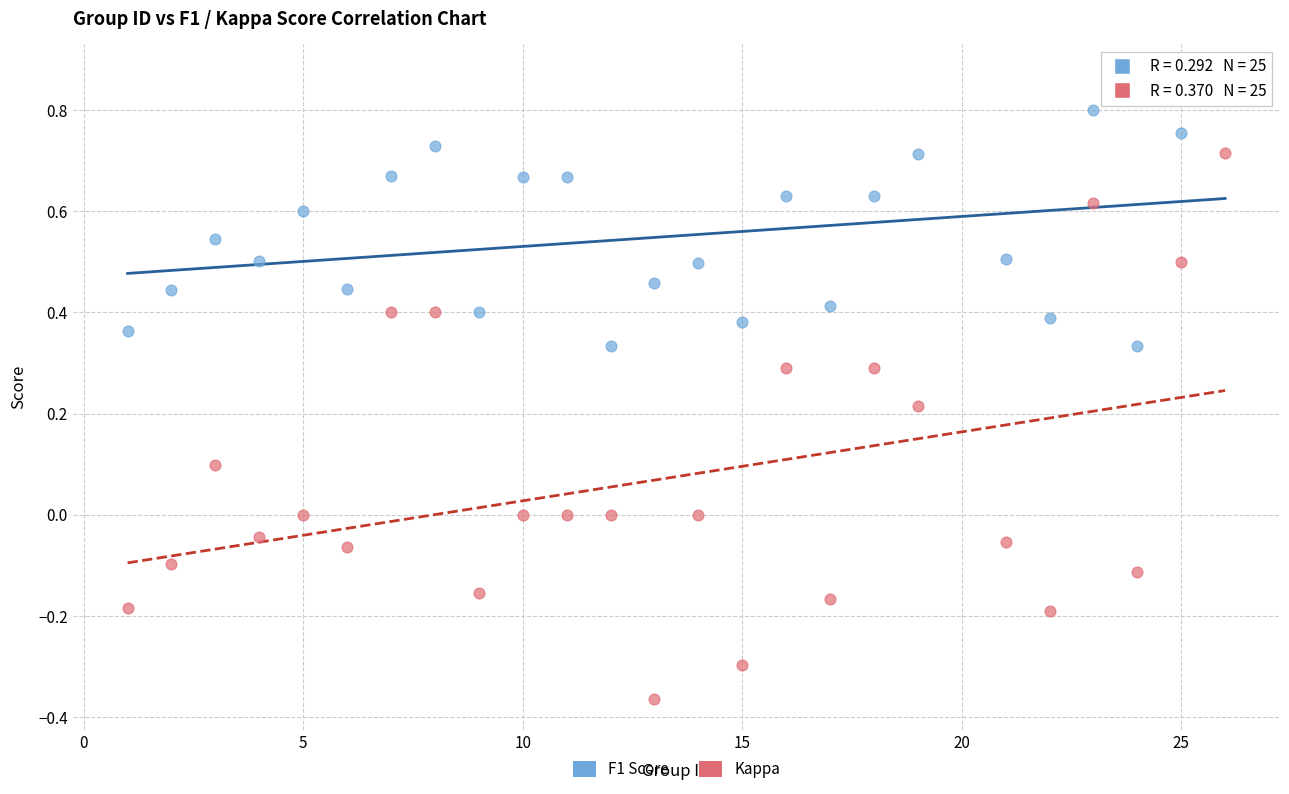

Which series has the widest spread of Y values?

Kappa